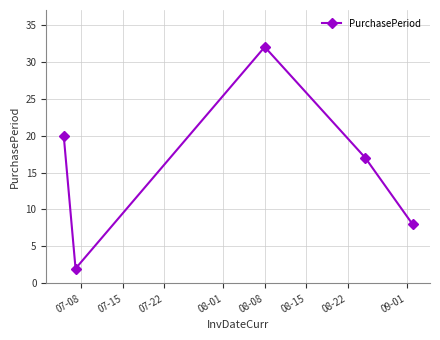

How many interior local valleys (lower than both neighbors) does the data have?

1